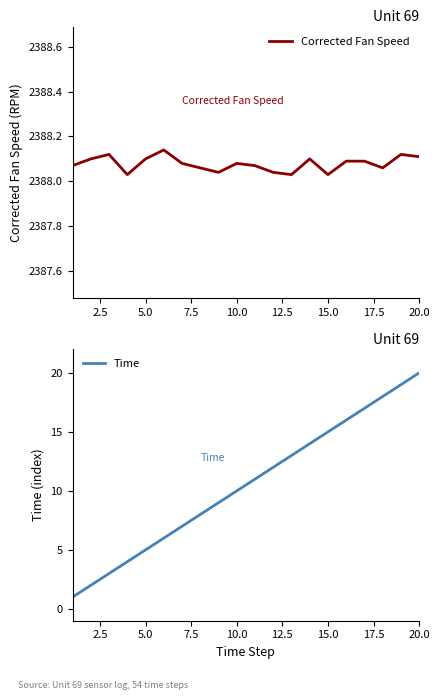

Reading right to left, transcribe all the data shown in this chart.

Corrected Fan Speed: 2388.1	2388.1	2388.1	2388.1	2388.1	2388.0	2388.1	2388.0	2388.0	2388.1	2388.1	2388.0	2388.1	2388.1	2388.1	2388.1	2388.0	2388.1	2388.1	2388.1
Time: 20.0	19.0	18.0	17.0	16.0	15.0	14.0	13.0	12.0	11.0	10.0	9.0	8.0	7.0	6.0	5.0	4.0	3.0	2.0	1.0